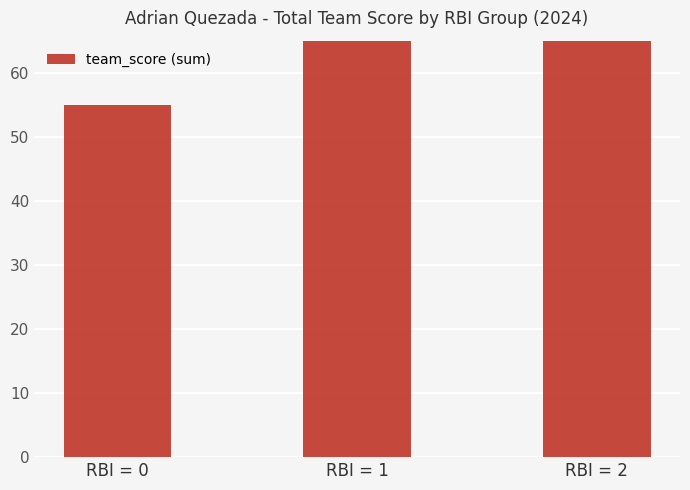

At which label does the data first exceed 68?

RBI = 2